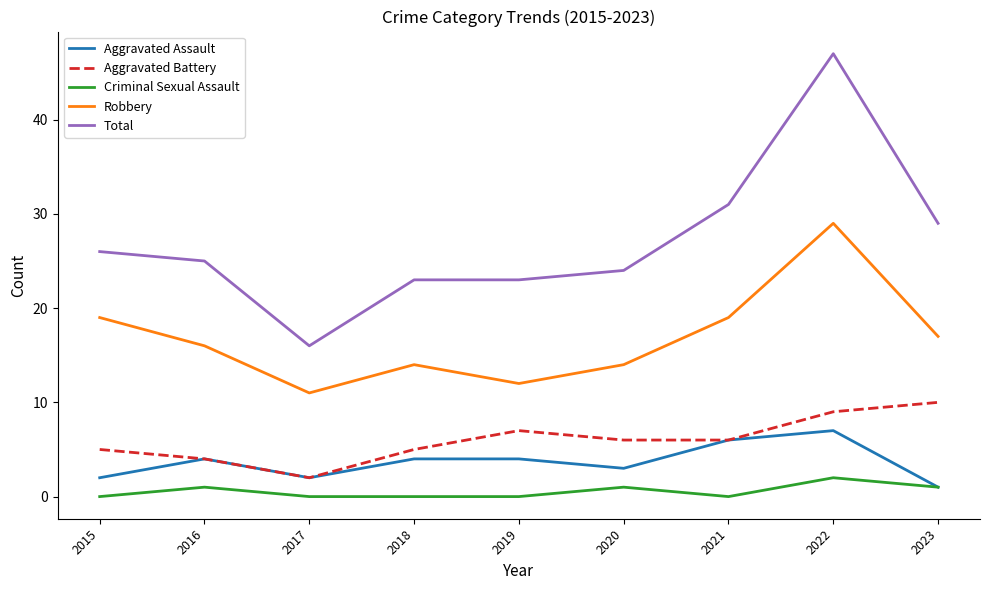

True or false: Criminal Sexual Assault and Aggravated Battery cross at least once.

False